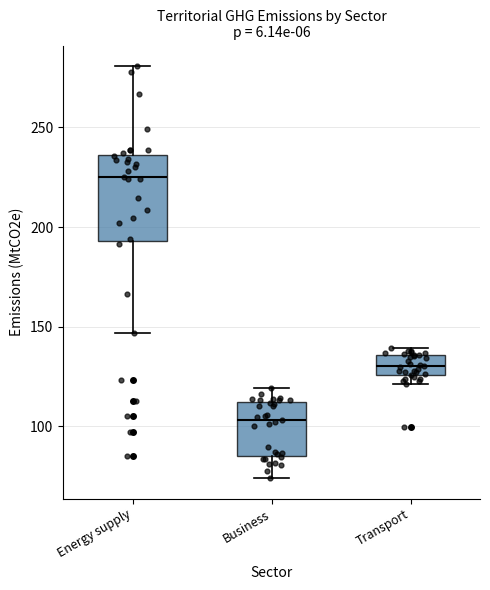

Where is the upper edge of the box for Transport on the y-axis? The values are not printed on the chart, so give them approximately, as read against the axis.

135